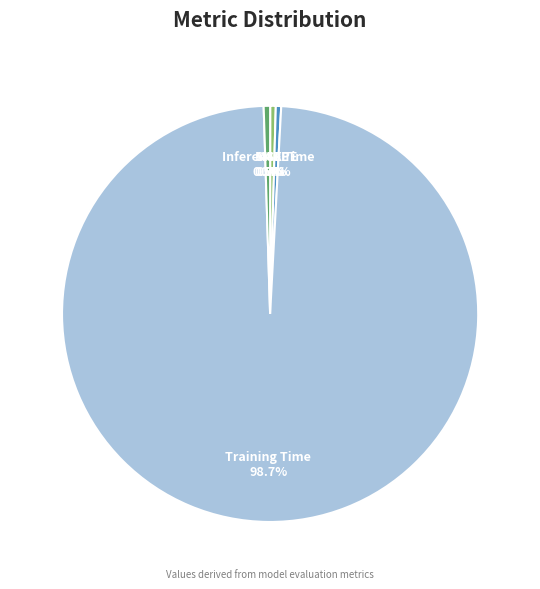

Which category has the biggest portion of the pie?

Training Time